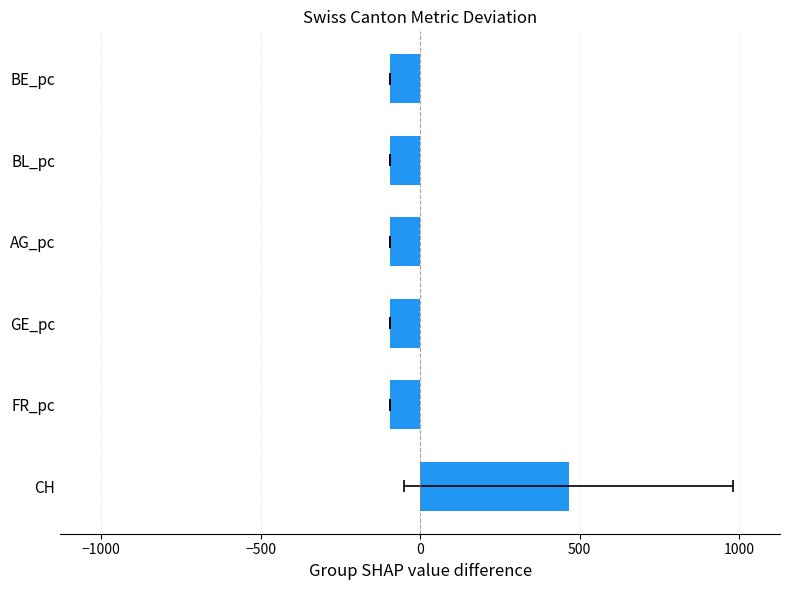

Are the bars horizontal?

Yes